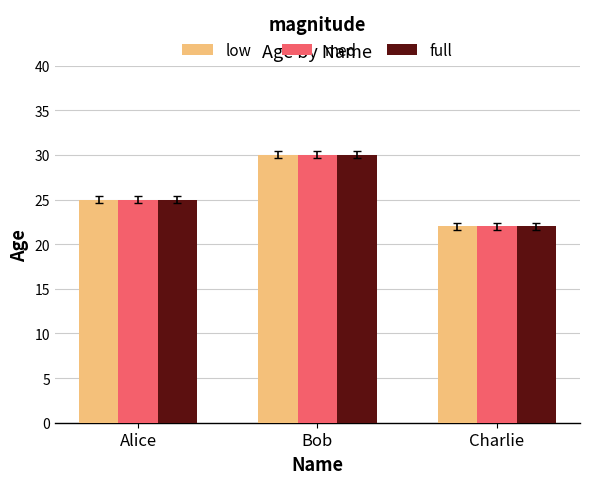

How many bars are there in each group?

3